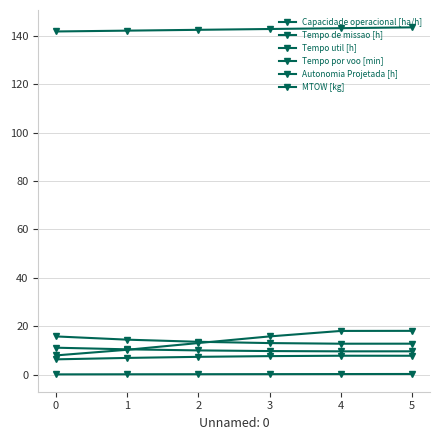

Count the number of data series in this chart.

6